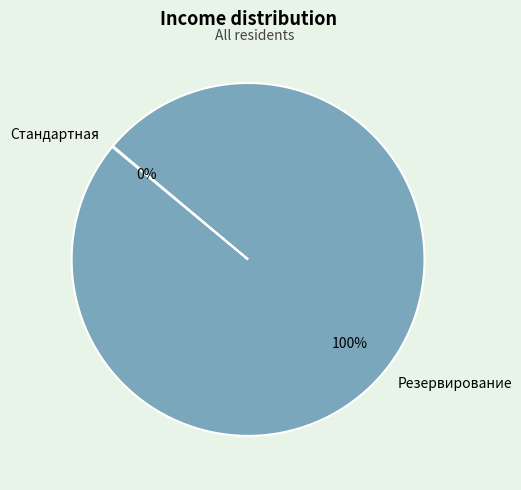

Which category accounts for the majority?

Резервирование